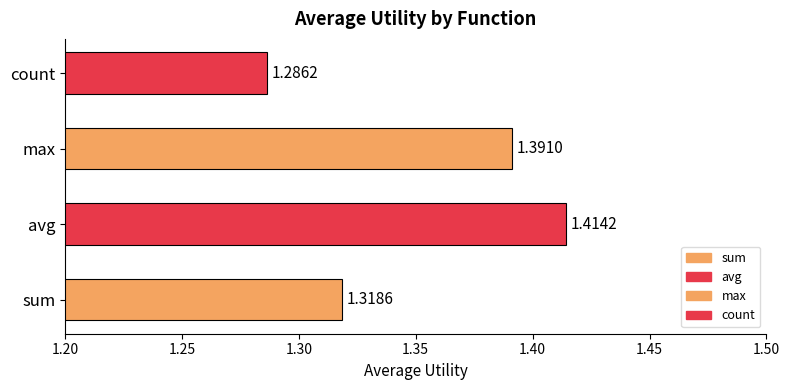

Rank the categories by value from highest to lowest.

avg, max, sum, count